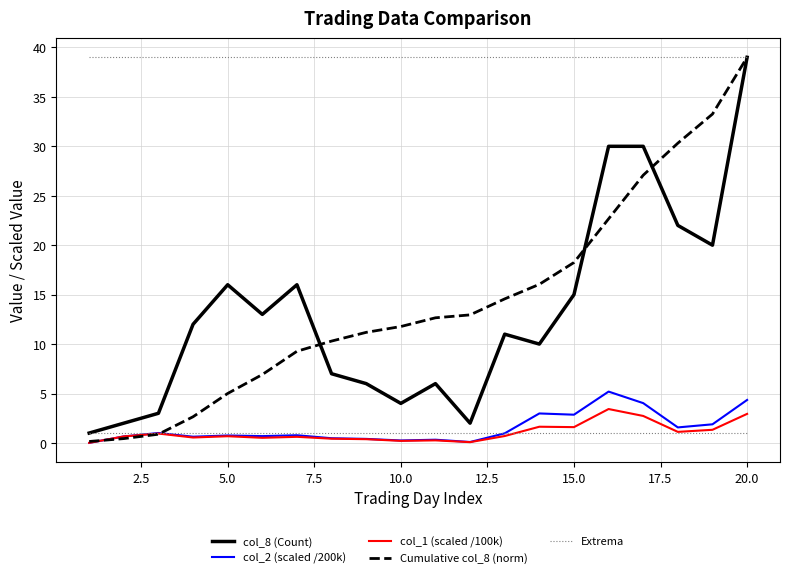

What is the lowest value of the Extrema series?

1.0